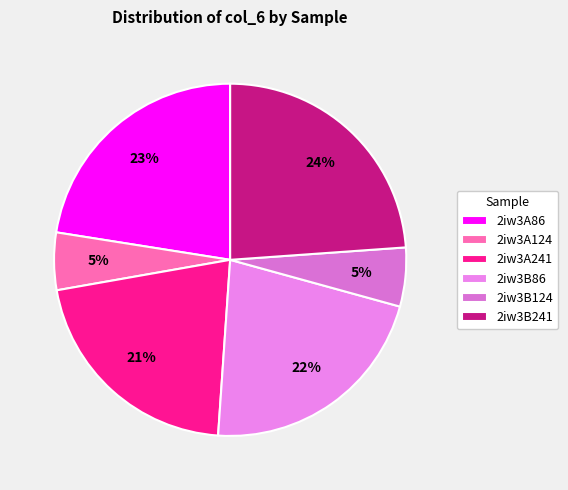

The 2iw3A124 slice represents 20% of the pie. True or false?

False